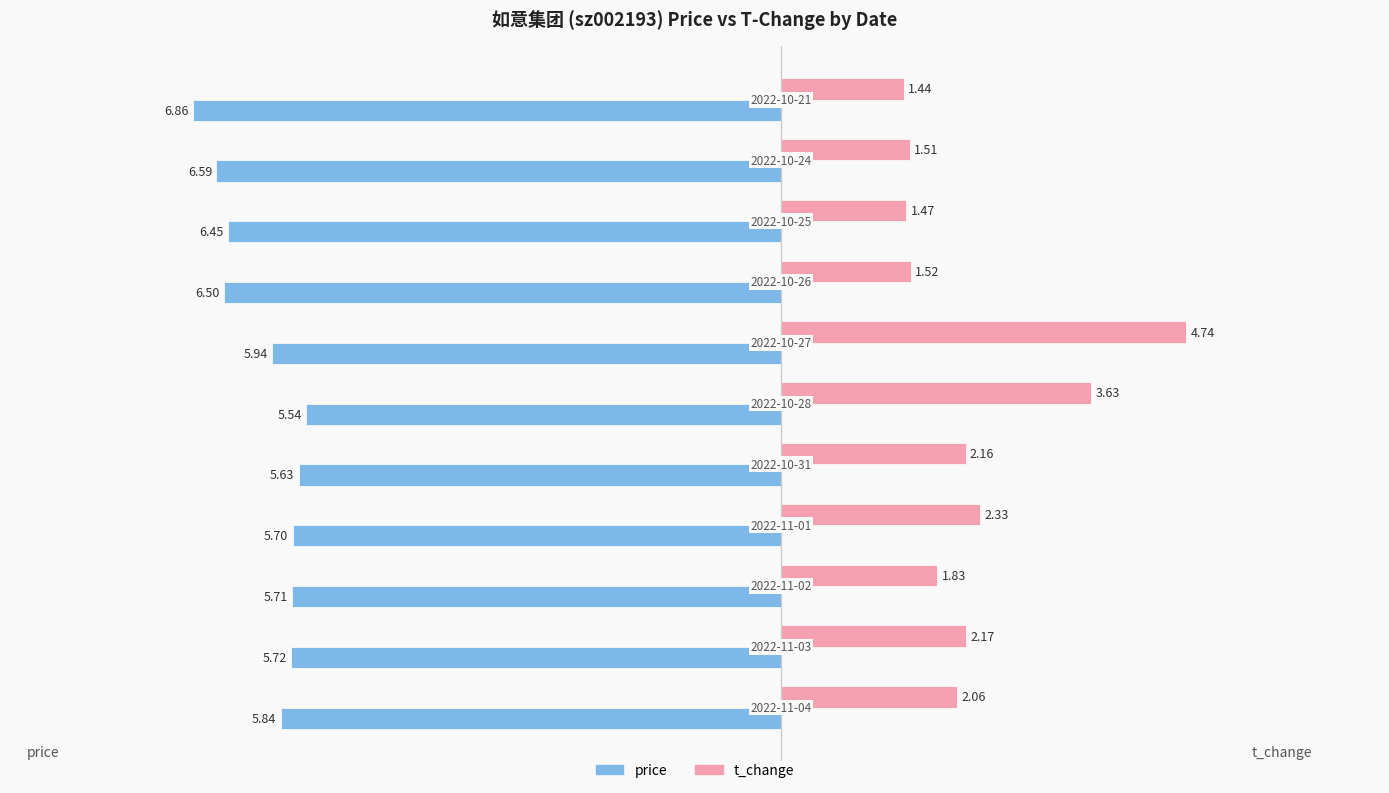

Which series has the widest spread of values?

t_change